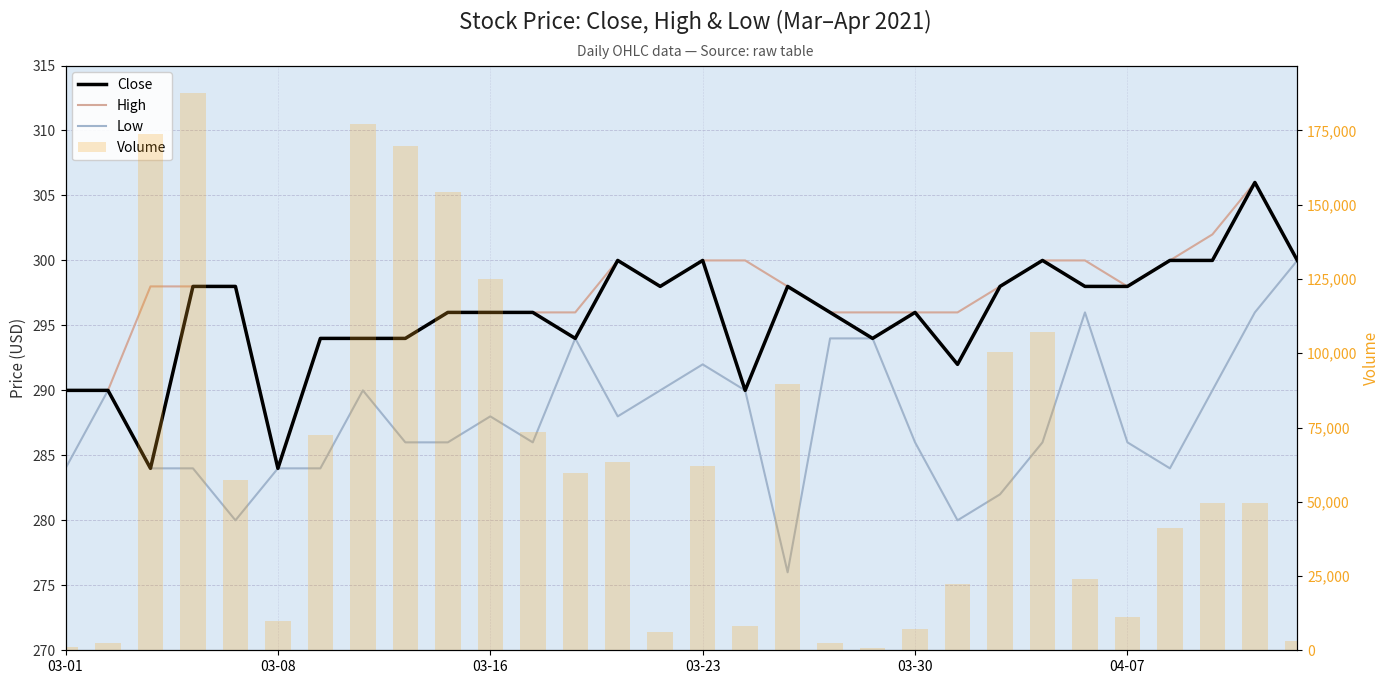

The value of Close at 03-01 is 505. True or false?

False